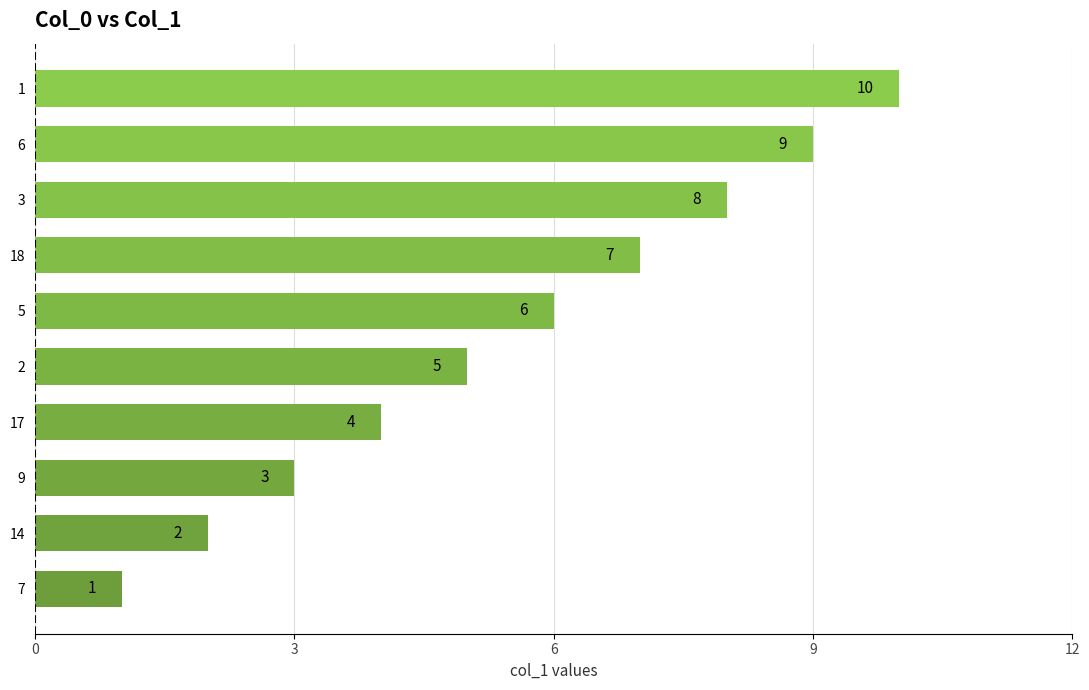

How many data points does each series have?

10